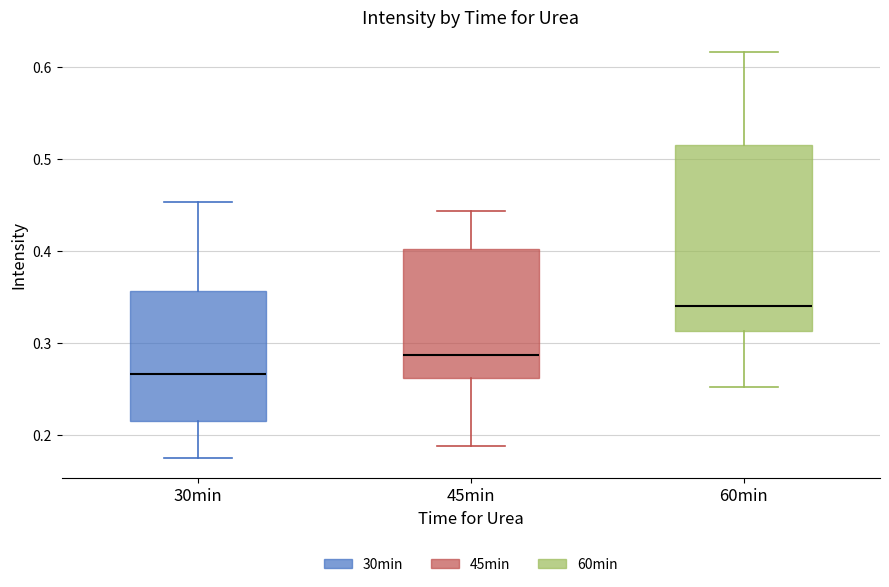

Reading left to right, transcribe this box plot: for each box, give where its median line is, the range the box spans, and where its two whiskers end, as read against the y-axis. The values are not printed on the chart, so give them approximately, as read against the axis.

30min: median 0.27, box 0.22 to 0.36, whiskers 0.18 to 0.45
45min: median 0.29, box 0.26 to 0.40, whiskers 0.19 to 0.44
60min: median 0.34, box 0.31 to 0.51, whiskers 0.25 to 0.62